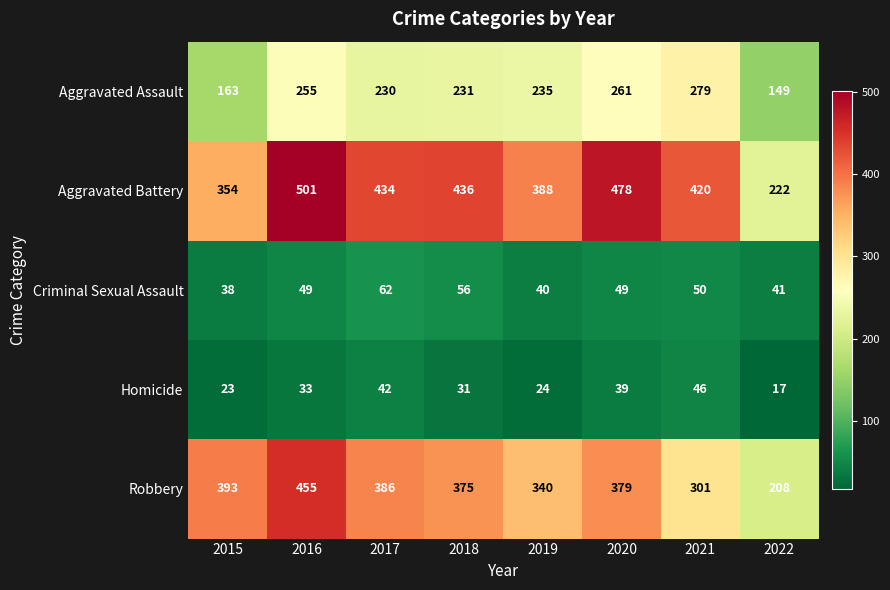

The value of Criminal Sexual Assault at 2015 is 38. True or false?

True